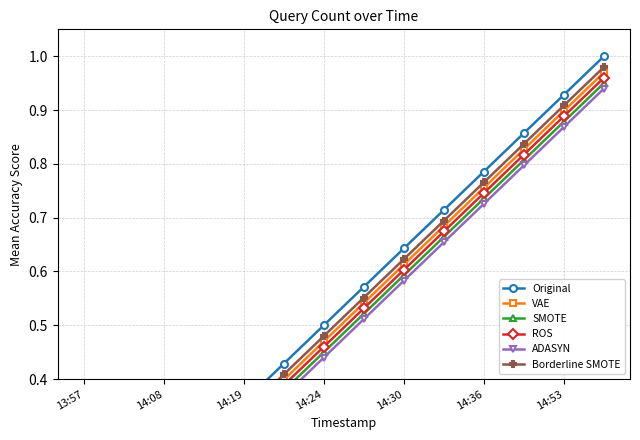

List the series in order of their overall mean, highest first.

Original, Borderline SMOTE, VAE, ROS, SMOTE, ADASYN